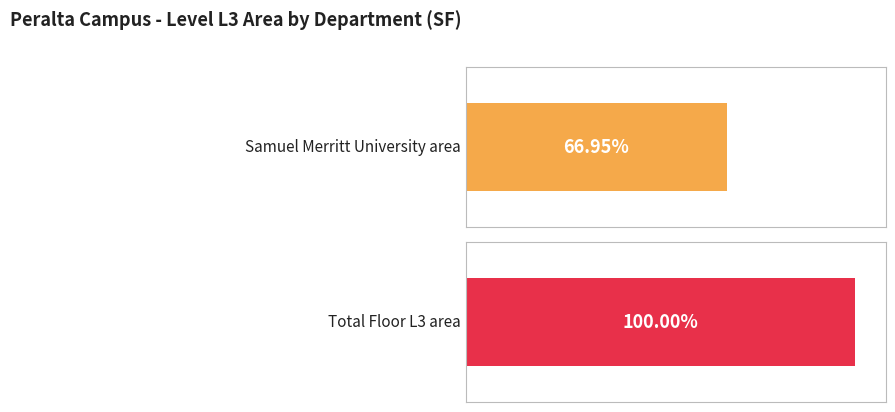

Is it true that the value at MECHANICAL is 1000.2?

False